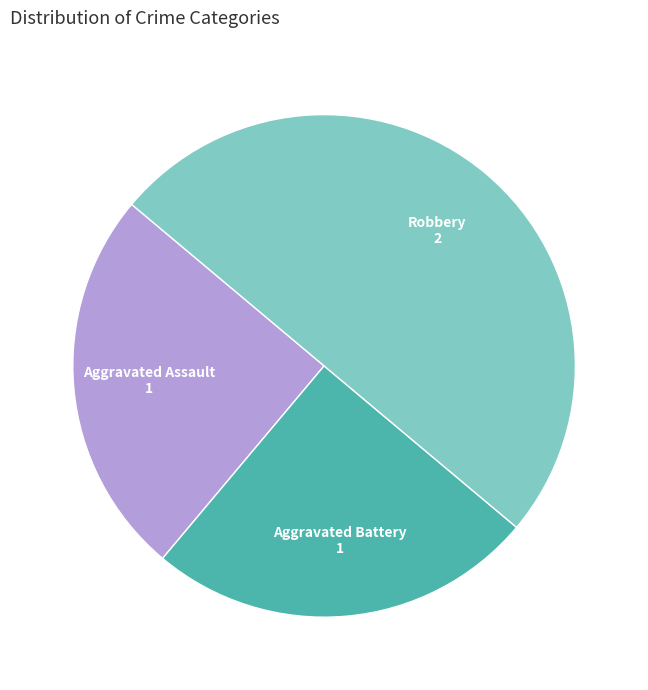

What is the ratio of the value at Aggravated Battery to the value at Aggravated Assault?

1.0